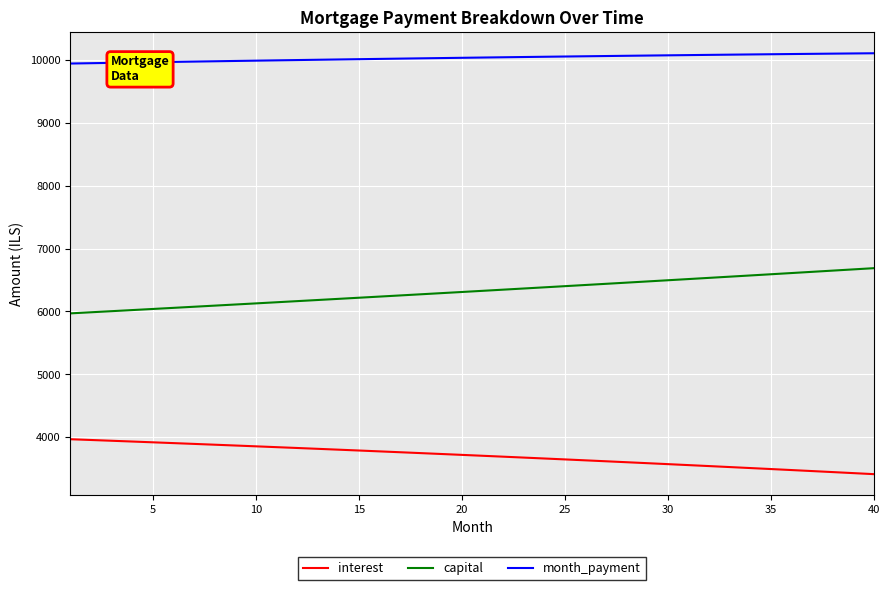

What is the difference between the maximum and minimum values in the month_payment series?

163.2